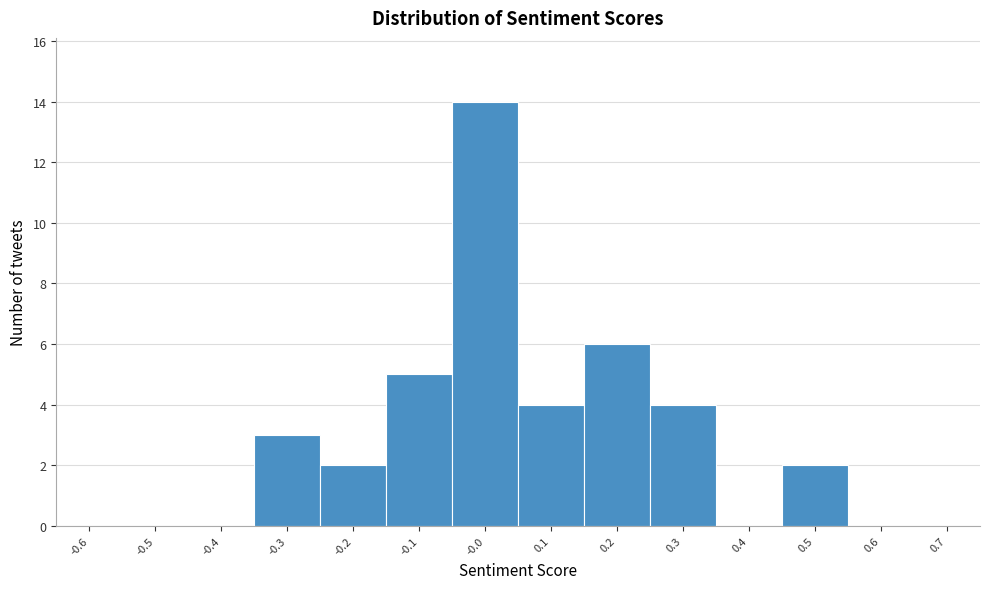

Reading right to left, list all the values displayed in this chart.

0.7=0	0.6=0	0.5=2	0.4=0	0.3=4	0.2=6	0.1=4	-0.0=14	-0.1=5	-0.2=2	-0.3=3	-0.4=0	-0.5=0	-0.6=0